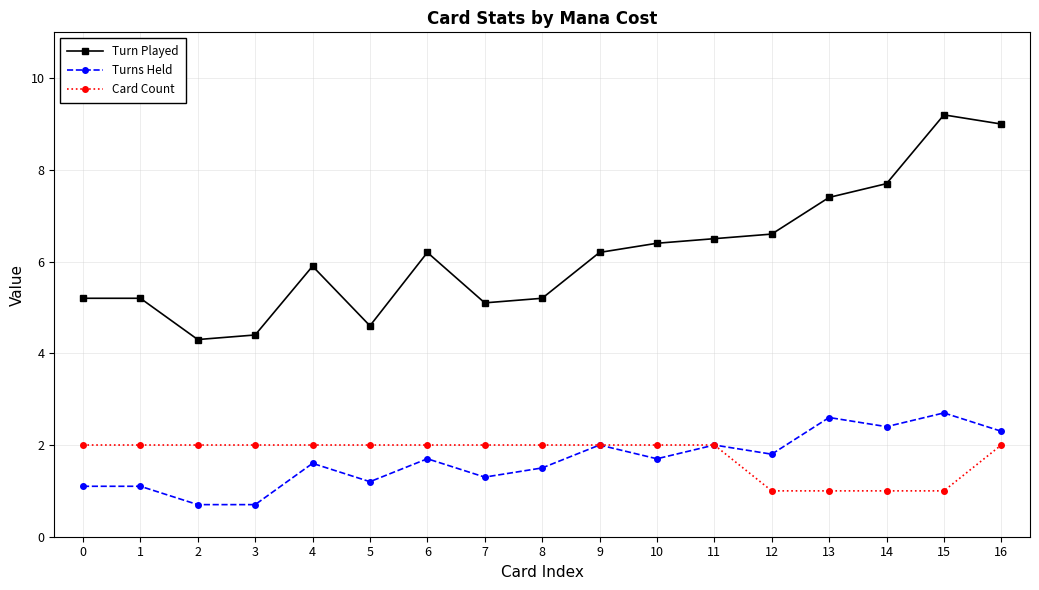

Rank the series by their maximum value, from lowest to highest.

Card Count, Turns Held, Turn Played